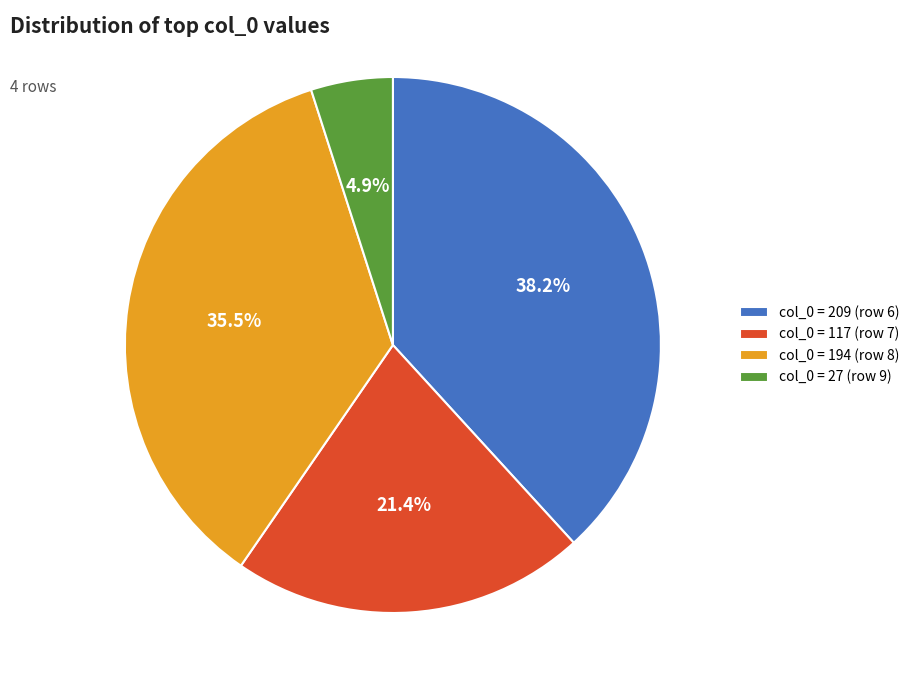

What is the ratio of the value at col_0 = 209 (row 6) to the value at col_0 = 194 (row 8)?

1.1